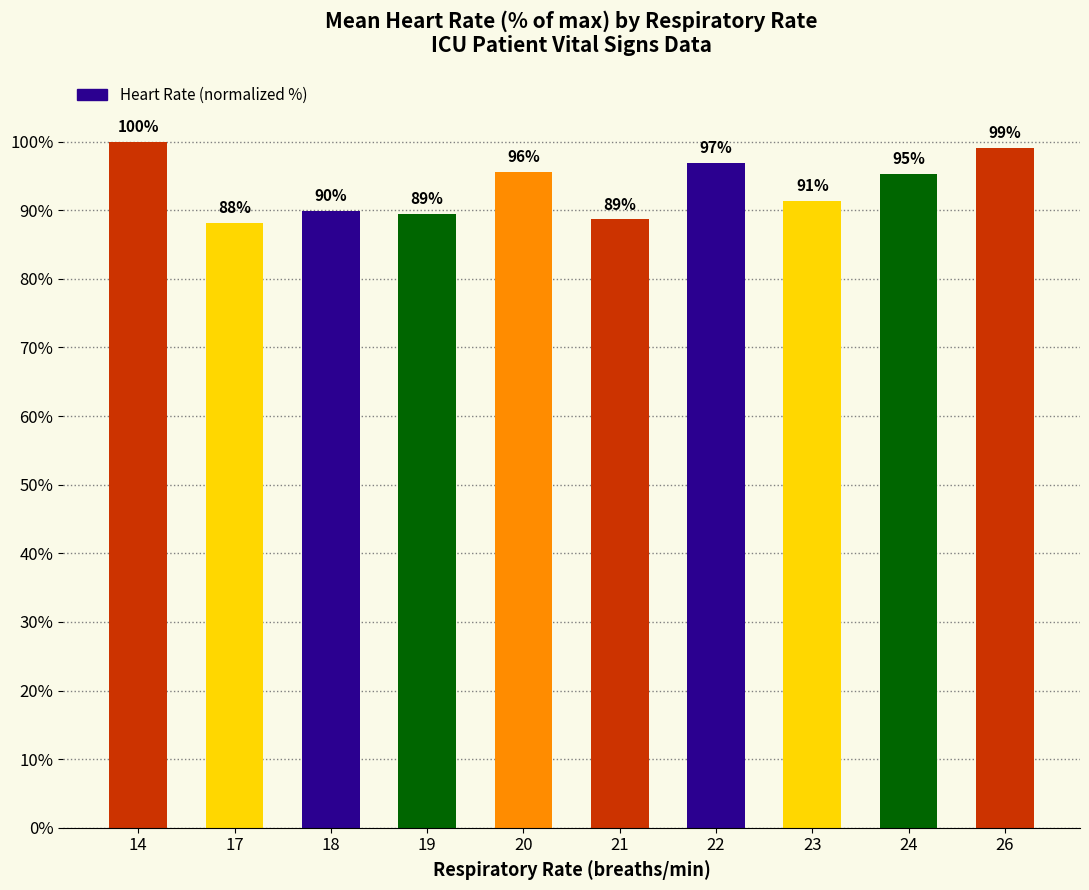

Where is the data nearest to the value 94?

24